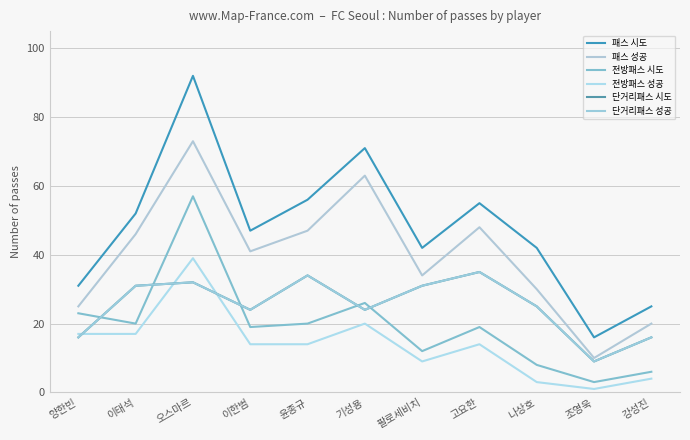

Rank the series at 팔로세비치 from highest to lowest value.

패스 시도, 패스 성공, 단거리패스 시도, 단거리패스 성공, 전방패스 시도, 전방패스 성공